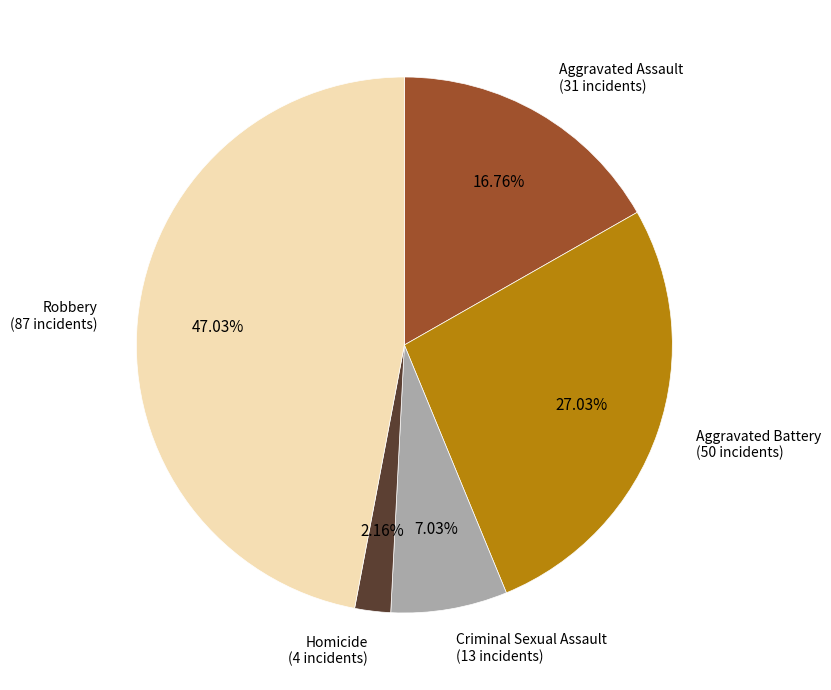

Is there a majority slice in this chart?

No